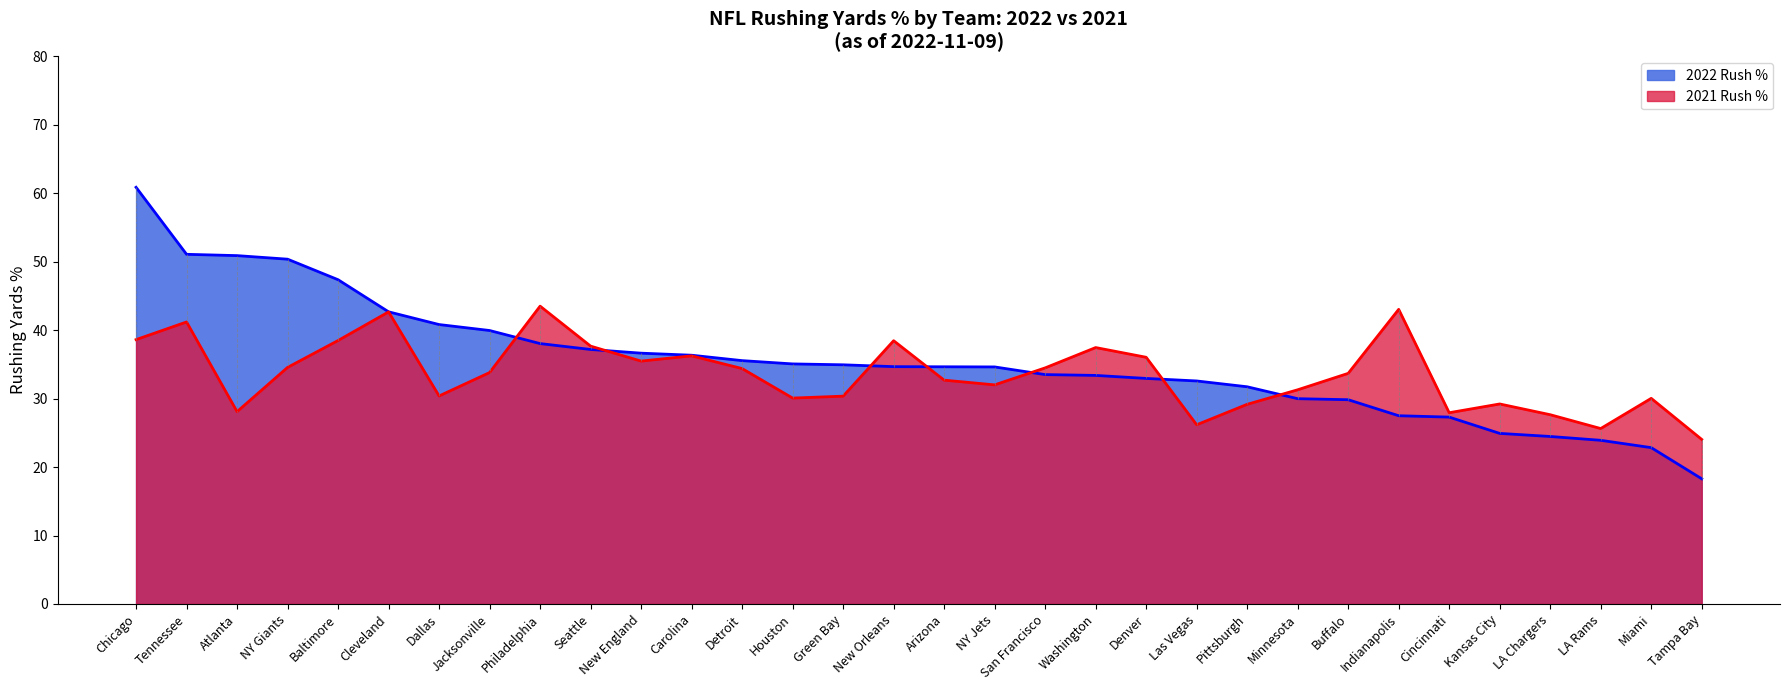

The value of 2022 Rush % at Indianapolis is 39.2. True or false?

False